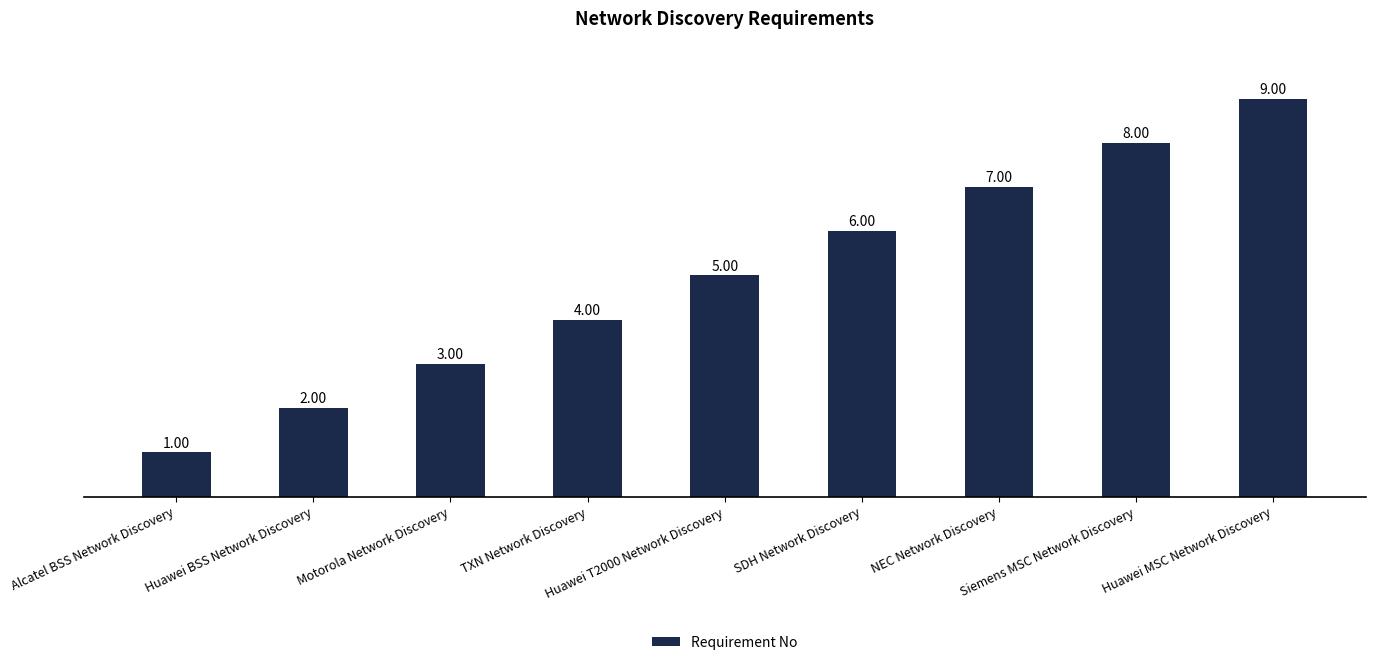

The value at Huawei BSS Network Discovery is 2. True or false?

True